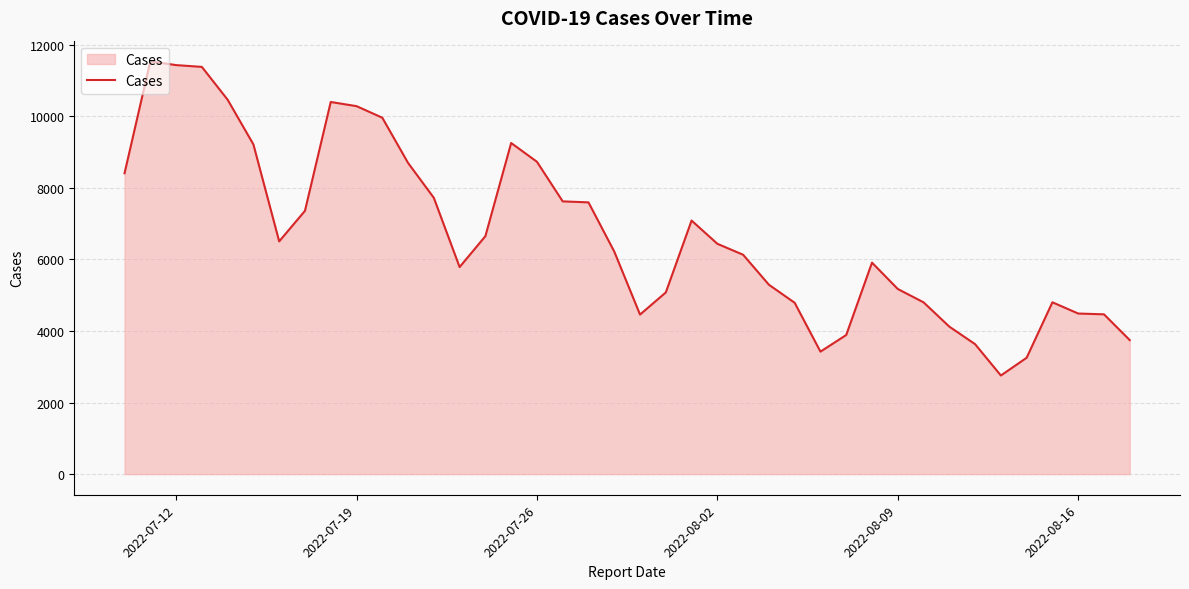

What is the greatest value displayed?

11535